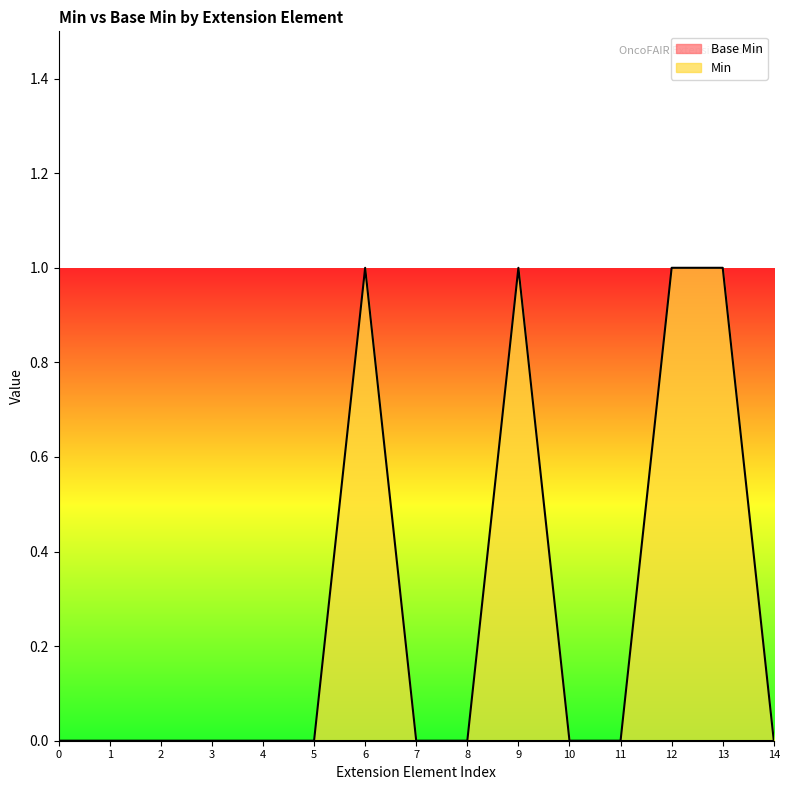

Is it true that Min equals 0 at 7?

True